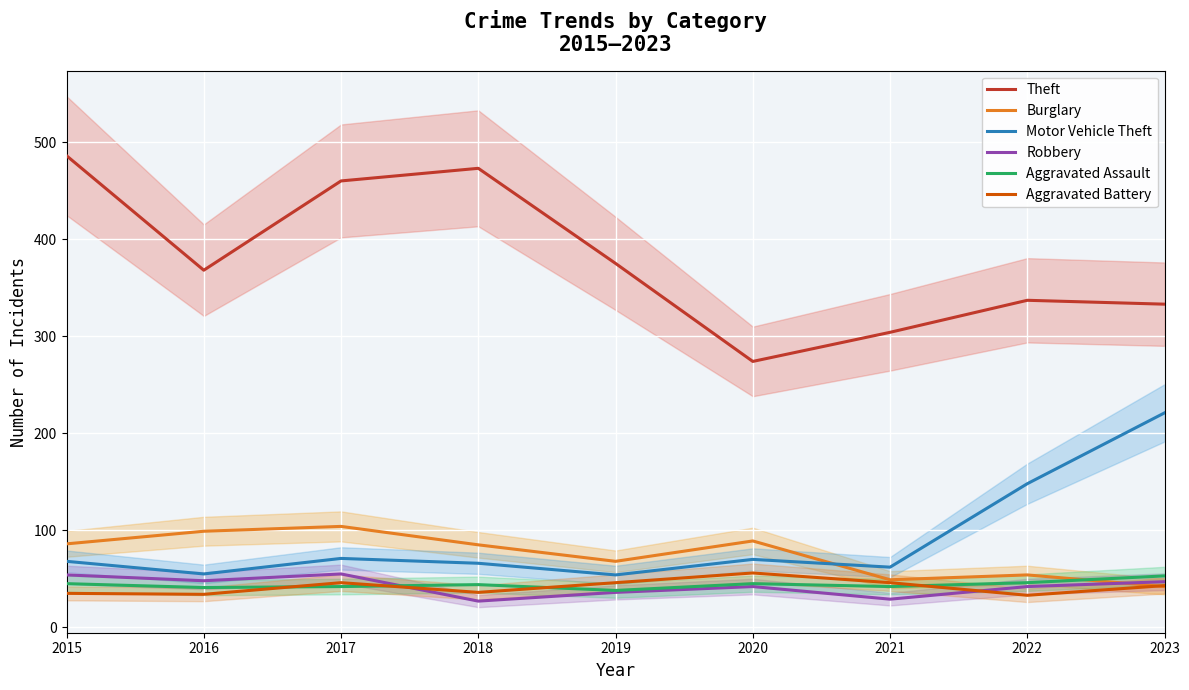

List the series in order of their peak value, lowest first.

Aggravated Assault, Robbery, Aggravated Battery, Burglary, Motor Vehicle Theft, Theft